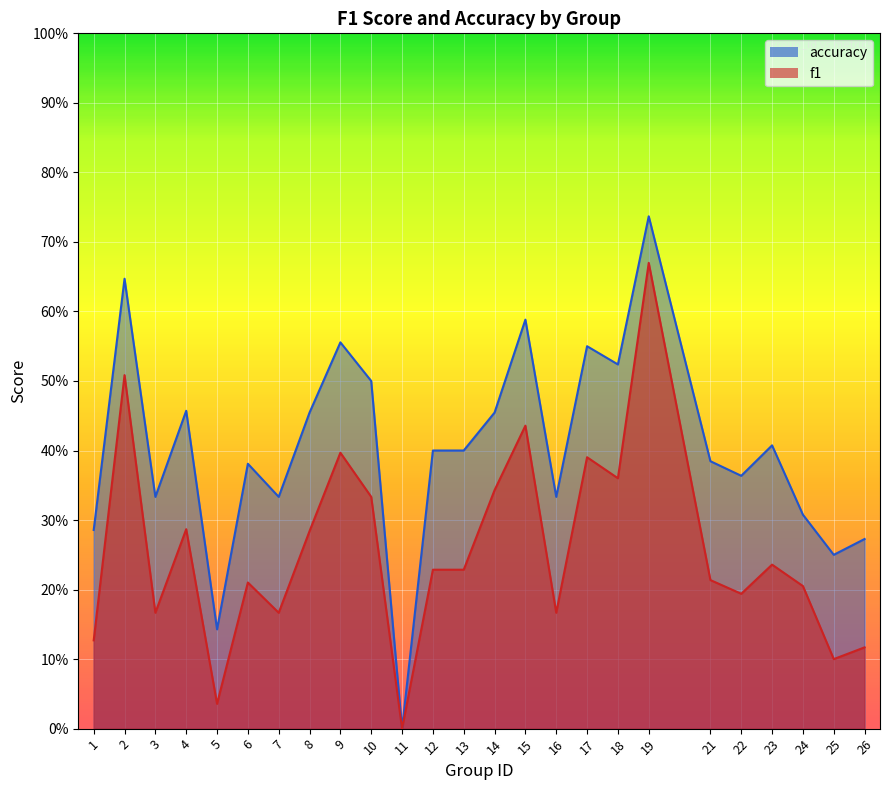

True or false: accuracy and f1 cross at least once.

False